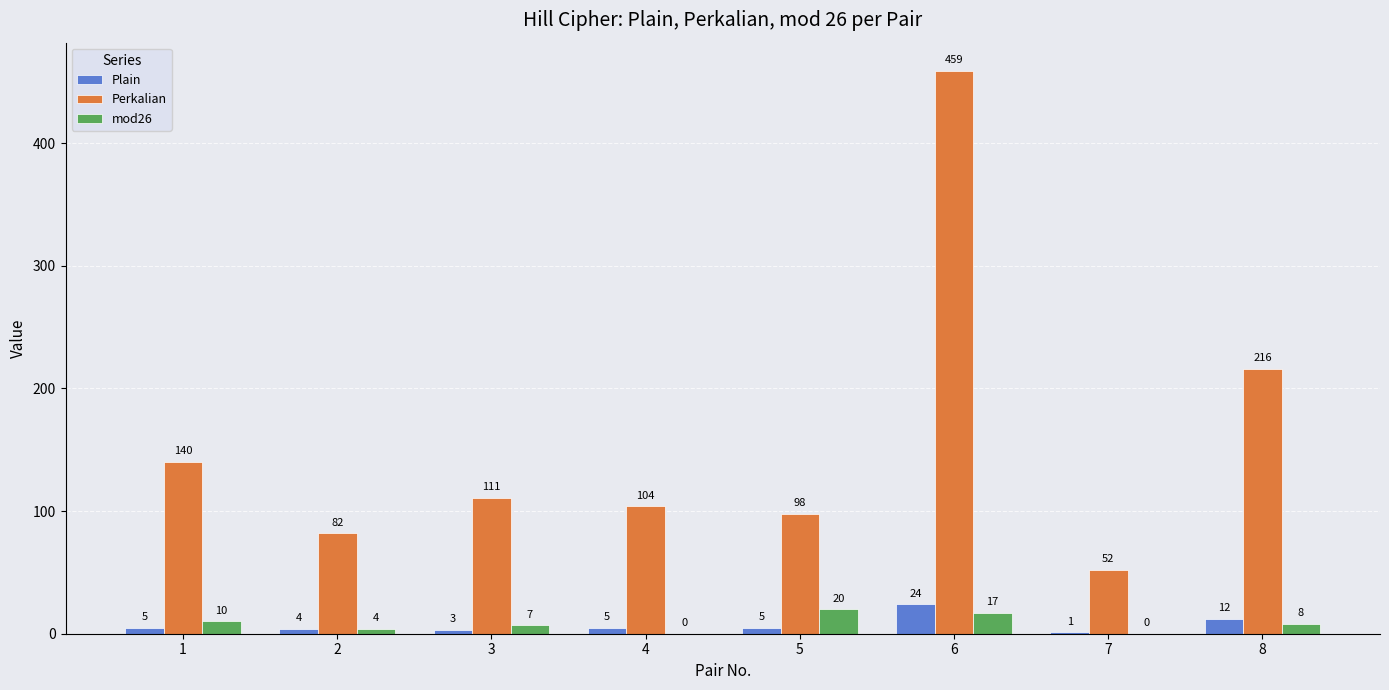

What is the spread (max minus min) of values at 6?

442